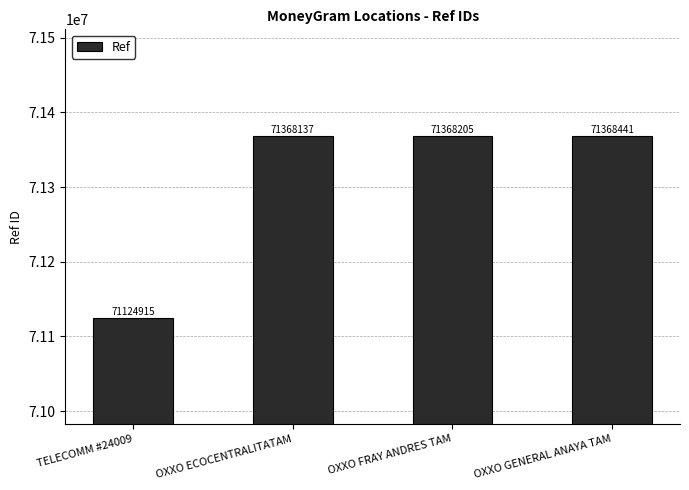

List the labels in order of value, smallest first.

TELECOMM #24009, OXXO ECOCENTRALITATAM, OXXO FRAY ANDRES TAM, OXXO GENERAL ANAYA TAM